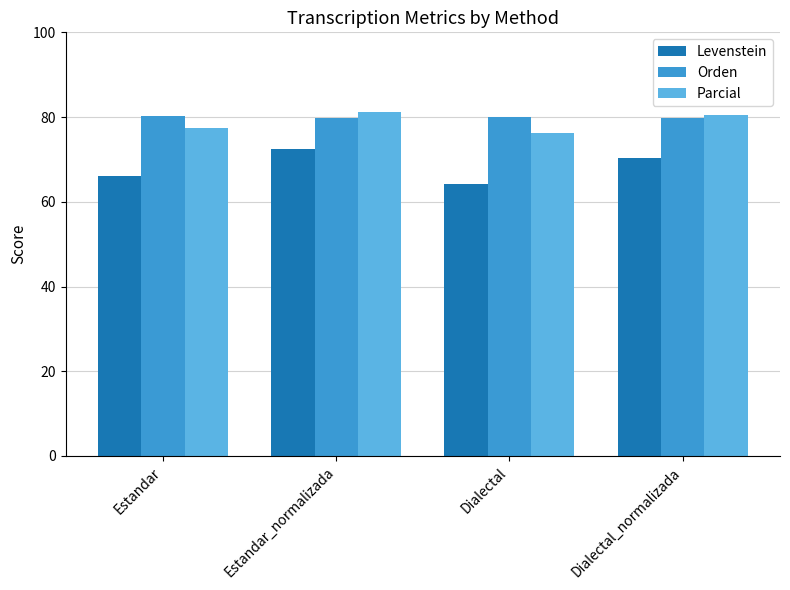

What value does the Levenstein series have at Estandar_normalizada?

72.4